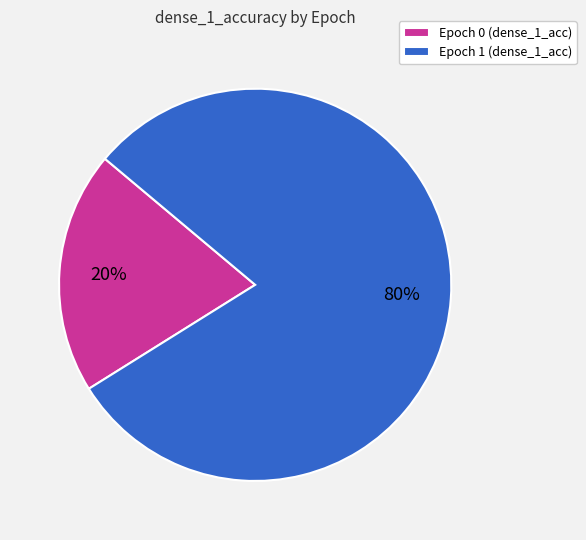

Which has a higher value, Epoch 0 or Epoch 1?

Epoch 1